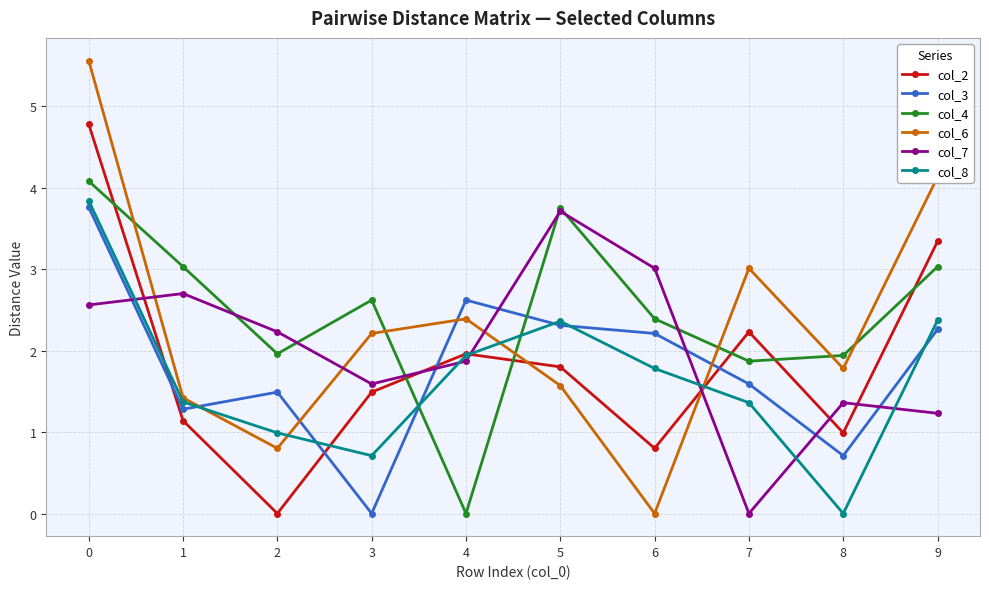

Rank the categories by col_6 value from highest to lowest.

0, 9, 7, 4, 3, 8, 5, 1, 2, 6